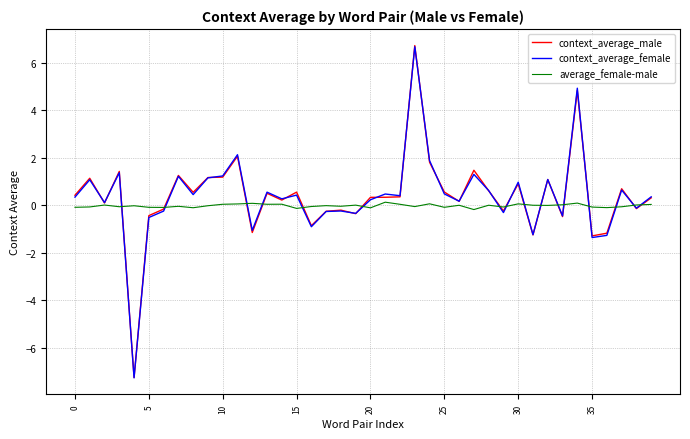

What is the maximum value shown in the chart?

6.7